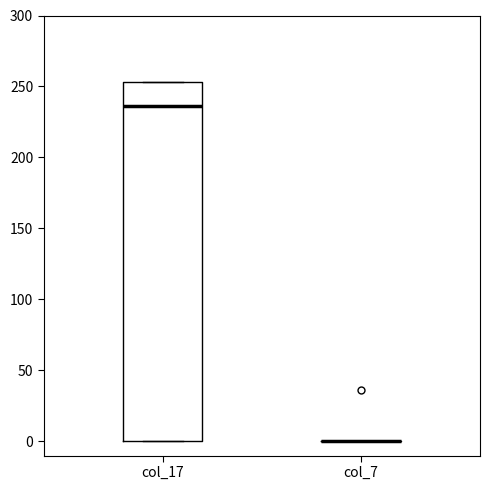

Which box is the tallest, from its lower edge to its upper edge?

col_17